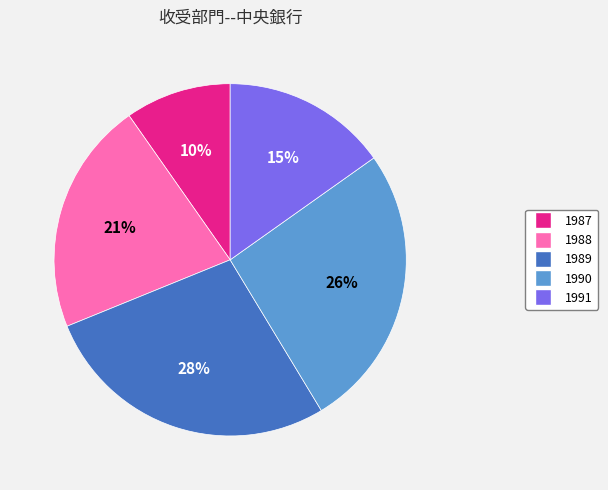

Is the sum of 1988 and 1989 greater than half?

No